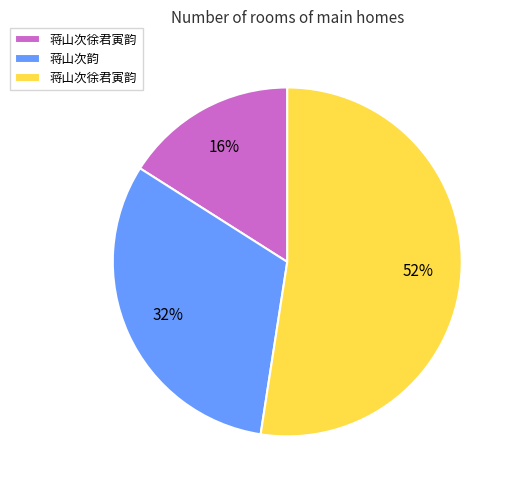

To the nearest percent, what is the average slice percentage?

33%